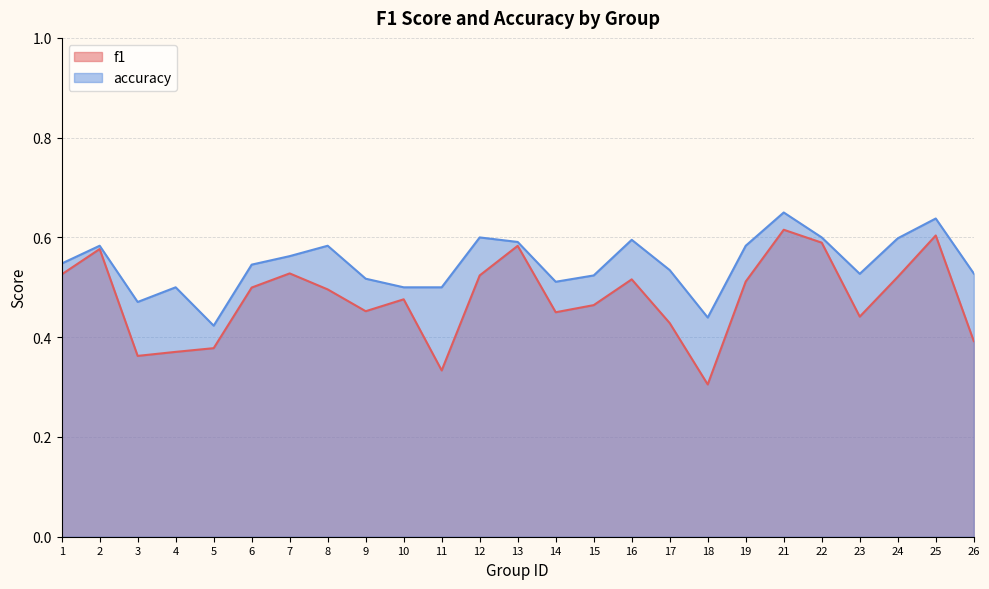

Between 7 and 1, which is larger?

7